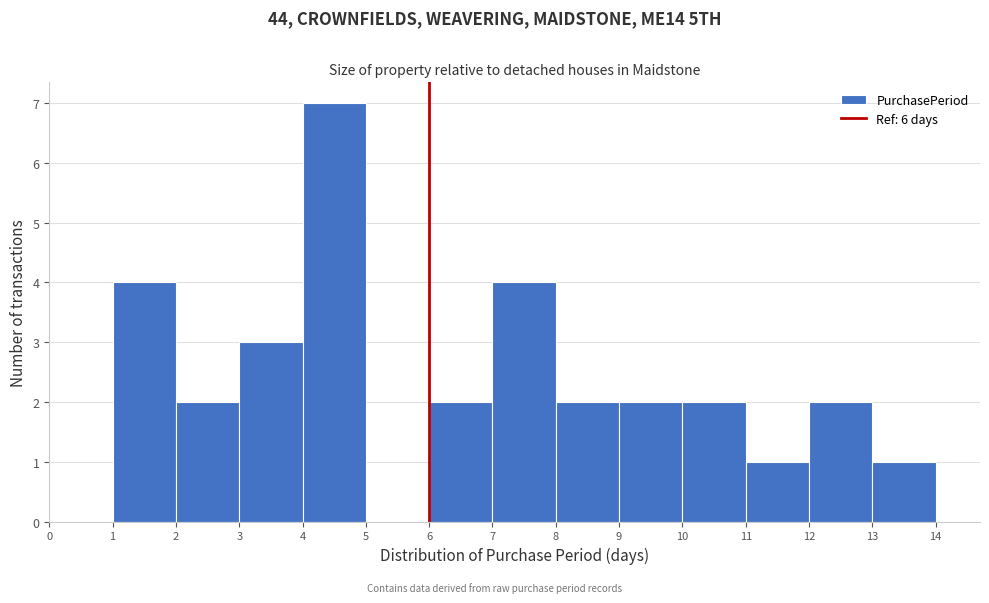

Reading left to right, list every bar in this chart as the range it spans on the x-axis followed by its height. The values are not printed on the chart, so give them approximately, as read against the axis.

0 to 1: 0
1 to 2: 4
2 to 3: 2
3 to 4: 3
4 to 5: 7
5 to 6: 0
6 to 7: 2
7 to 8: 4
8 to 9: 2
9 to 10: 2
10 to 11: 2
11 to 12: 1
12 to 13: 2
13 to 14: 1